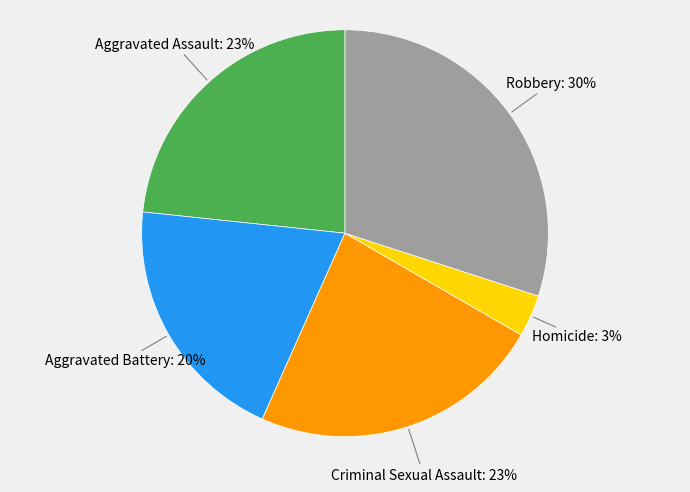

To the nearest percent, what is the average slice percentage?

20%